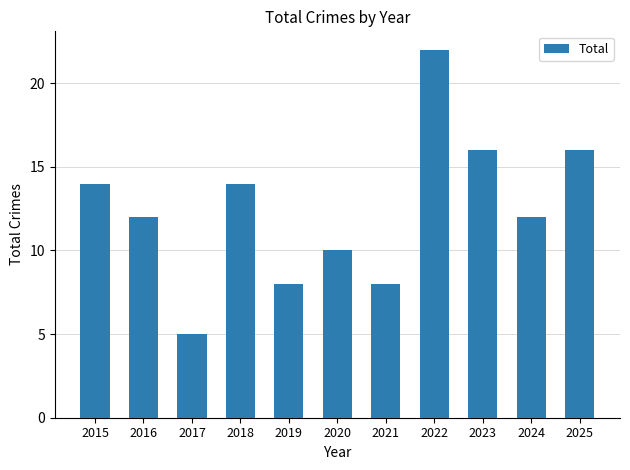

Is it true that the value at 2024 is 6?

False